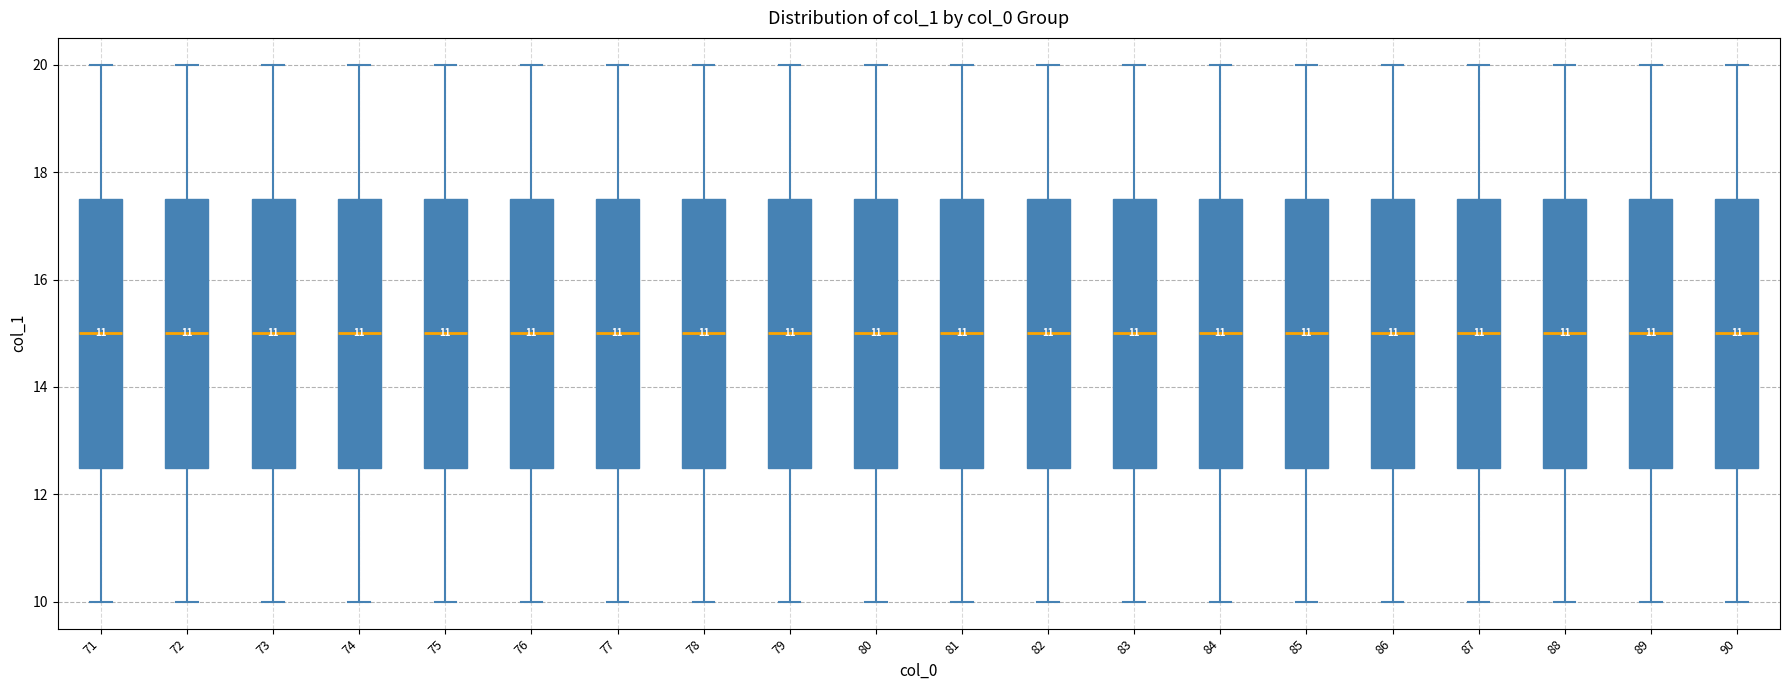

Reading left to right, transcribe this box plot: for each box, give where its median line is, the range the box spans, and where its two whiskers end, as read against the y-axis. The values are not printed on the chart, so give them approximately, as read against the axis.

71: median 15.0, box 12.6 to 17.6, whiskers 10.0 to 20.0
72: median 15.0, box 12.6 to 17.6, whiskers 10.0 to 20.0
73: median 15.0, box 12.6 to 17.6, whiskers 10.0 to 20.0
74: median 15.0, box 12.6 to 17.6, whiskers 10.0 to 20.0
75: median 15.0, box 12.6 to 17.6, whiskers 10.0 to 20.0
76: median 15.0, box 12.6 to 17.6, whiskers 10.0 to 20.0
77: median 15.0, box 12.6 to 17.6, whiskers 10.0 to 20.0
78: median 15.0, box 12.6 to 17.6, whiskers 10.0 to 20.0
79: median 15.0, box 12.6 to 17.6, whiskers 10.0 to 20.0
80: median 15.0, box 12.6 to 17.6, whiskers 10.0 to 20.0
81: median 15.0, box 12.6 to 17.6, whiskers 10.0 to 20.0
82: median 15.0, box 12.6 to 17.6, whiskers 10.0 to 20.0
83: median 15.0, box 12.6 to 17.6, whiskers 10.0 to 20.0
84: median 15.0, box 12.6 to 17.6, whiskers 10.0 to 20.0
85: median 15.0, box 12.6 to 17.6, whiskers 10.0 to 20.0
86: median 15.0, box 12.6 to 17.6, whiskers 10.0 to 20.0
87: median 15.0, box 12.6 to 17.6, whiskers 10.0 to 20.0
88: median 15.0, box 12.6 to 17.6, whiskers 10.0 to 20.0
89: median 15.0, box 12.6 to 17.6, whiskers 10.0 to 20.0
90: median 15.0, box 12.6 to 17.6, whiskers 10.0 to 20.0